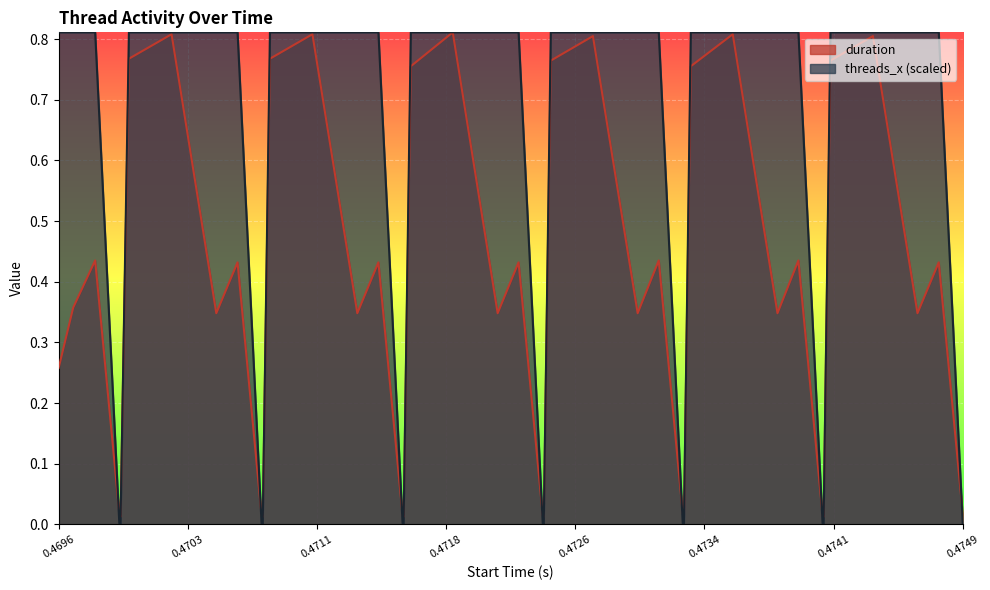

What is the label of the 14th point from the left?

0.471326